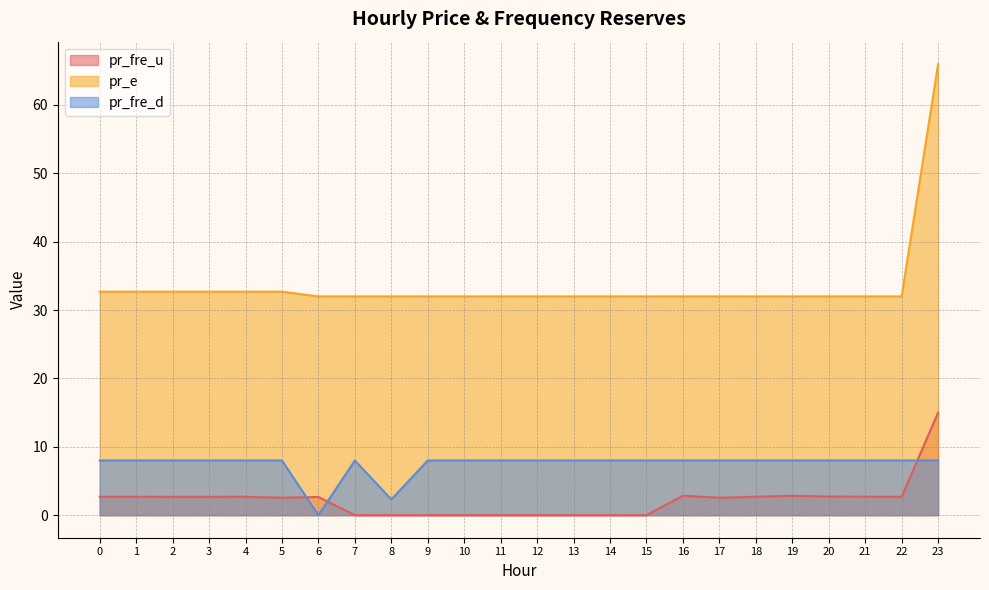

The value of pr_fre_u at 23 is 44.0. True or false?

False